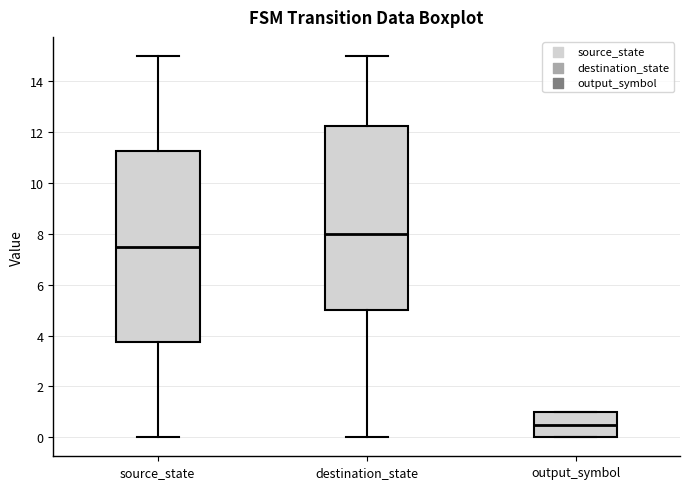

Where is the lower edge of the box for output_symbol on the y-axis? The values are not printed on the chart, so give them approximately, as read against the axis.

0.0